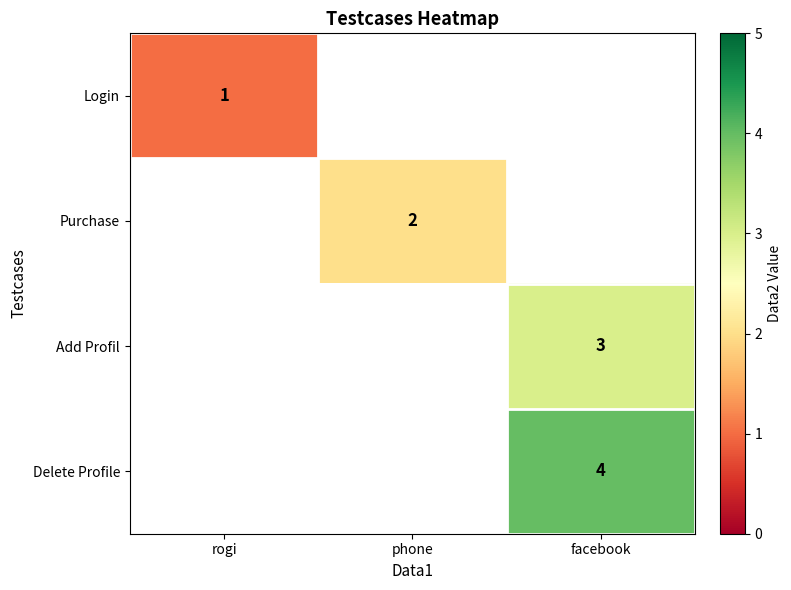

The value of Delete Profile at facebook is 5.5. True or false?

False